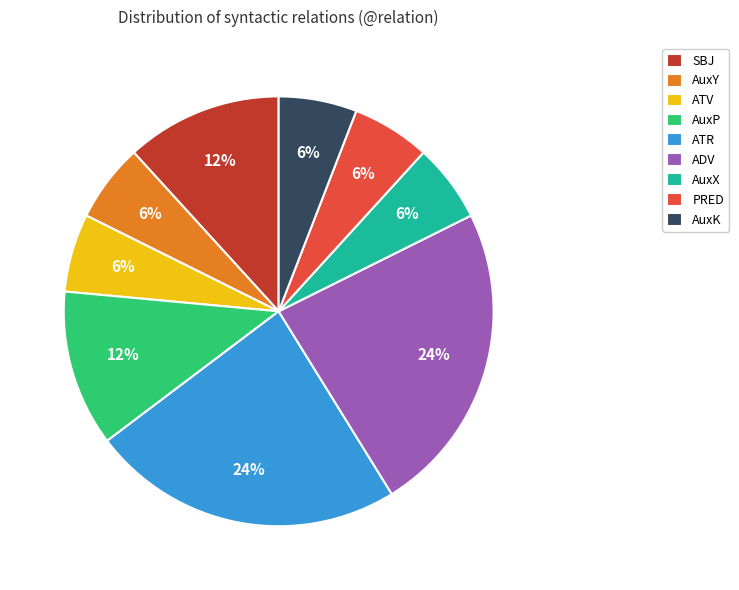

Between AuxP and AuxX, which is larger?

AuxP